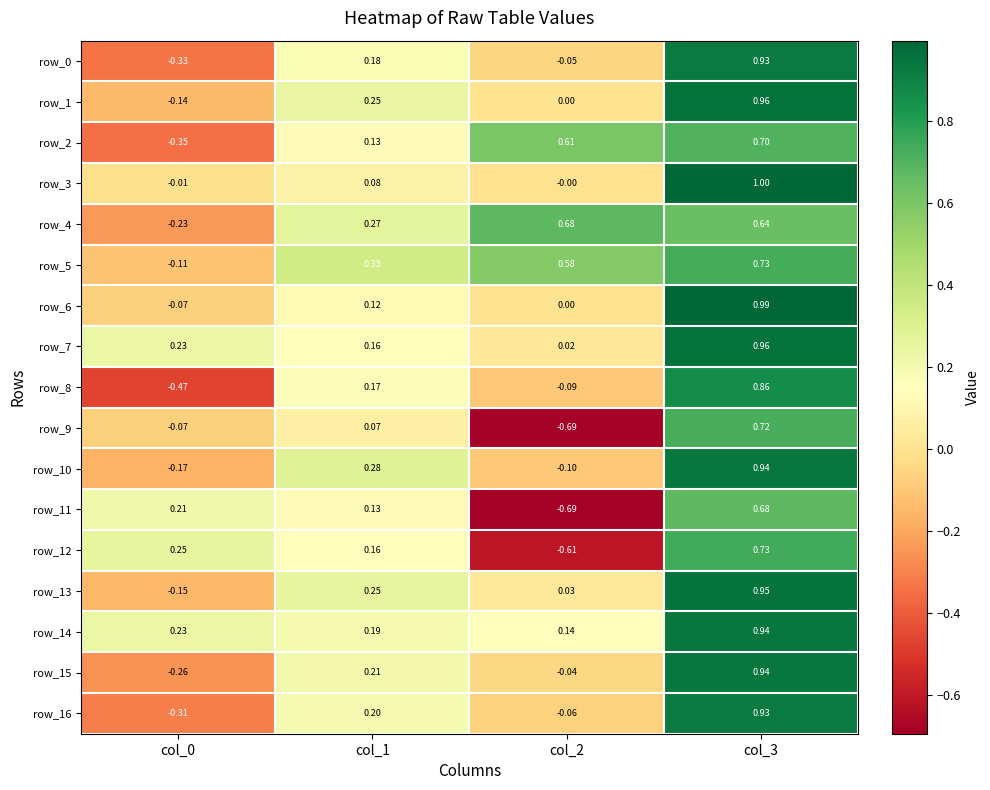

True or false: row_15 has a value of 0.2 at col_1.

True